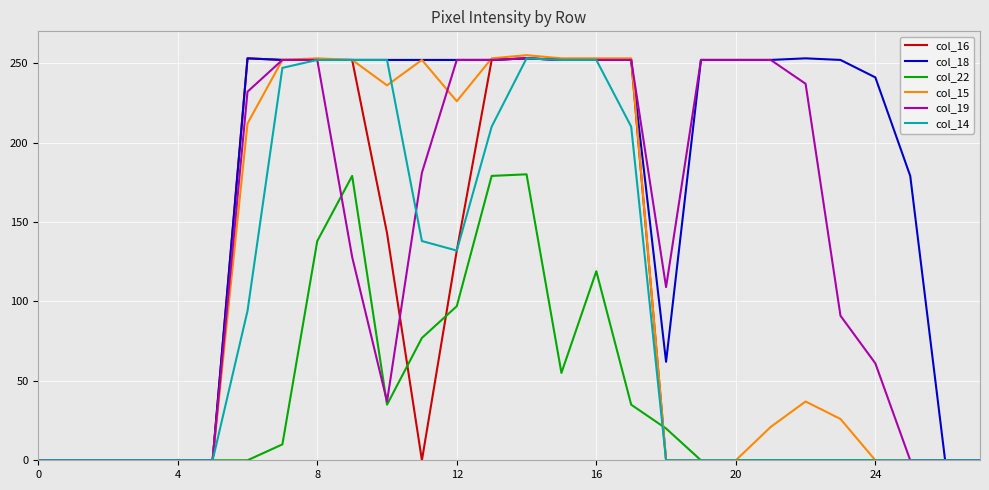

Which series has the largest total across all categories?

col_18